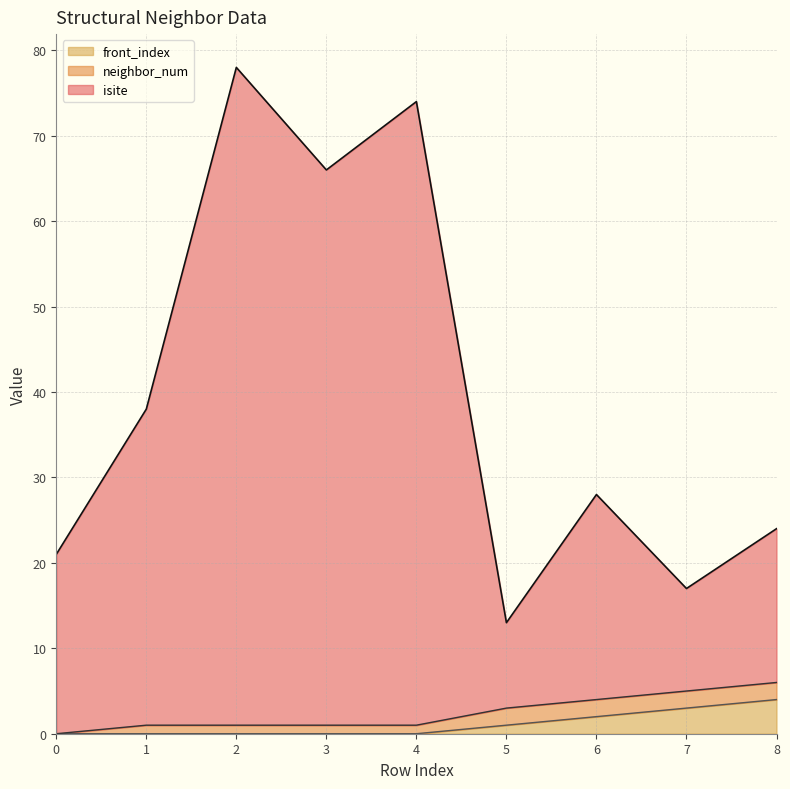

What is the total value across all series at 8?

24